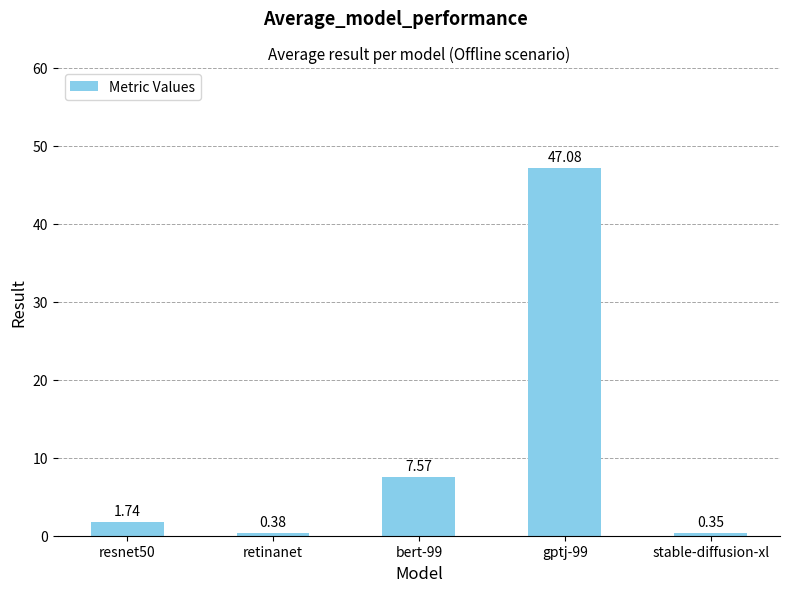

What is the change in value from gptj-99 to stable-diffusion-xl?

-46.7